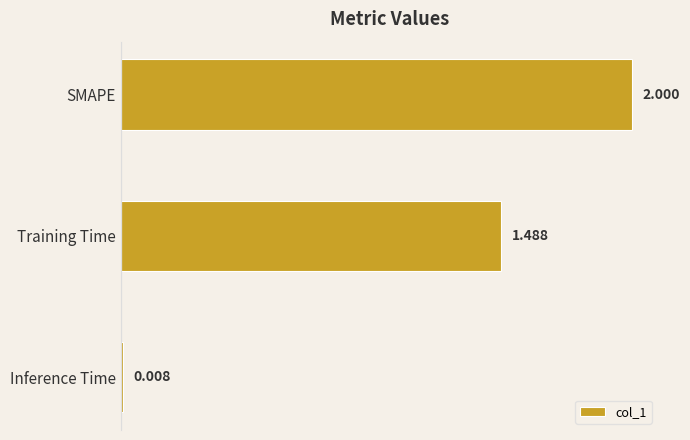

Rank the categories by value from lowest to highest.

Inference Time, Training Time, SMAPE